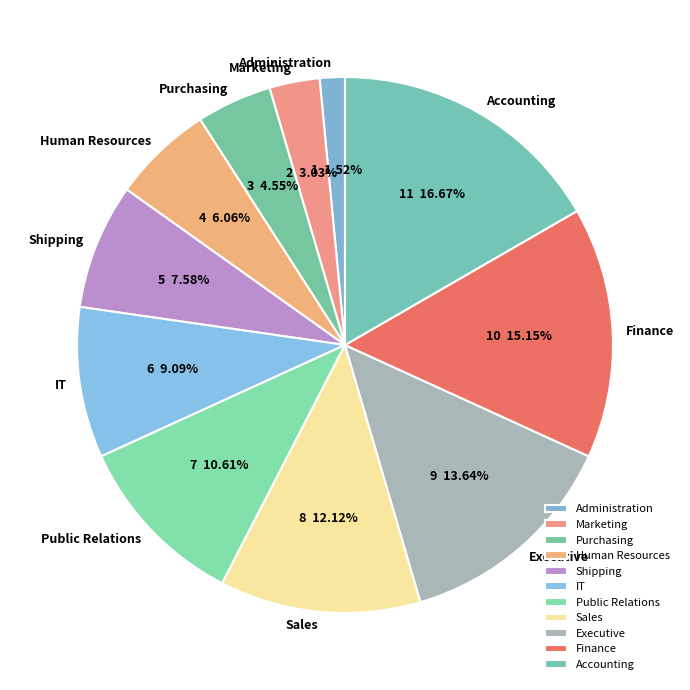

Rank the categories by value from lowest to highest.

Administration, Marketing, Purchasing, Human Resources, Shipping, IT, Public Relations, Sales, Executive, Finance, Accounting